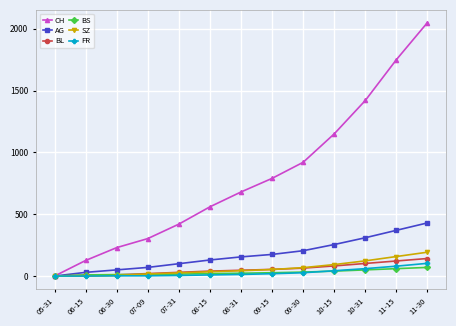

Is this an area chart (filled region under the line)?

No